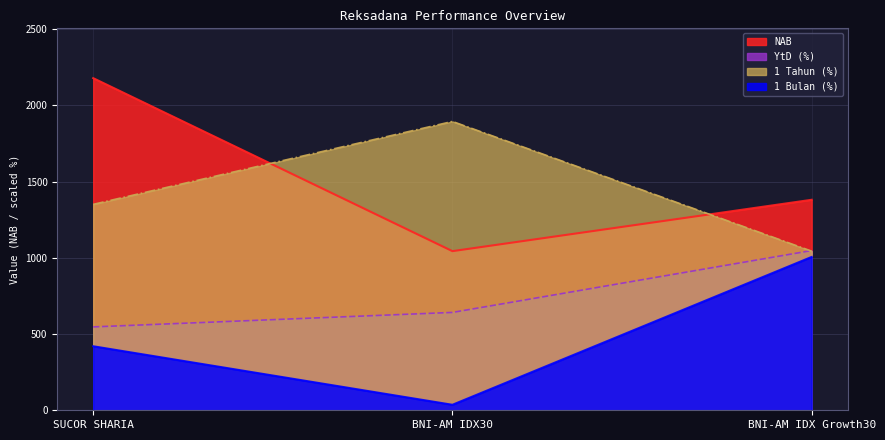

What is the sum of all 1 Bulan (%) values?

1462.0